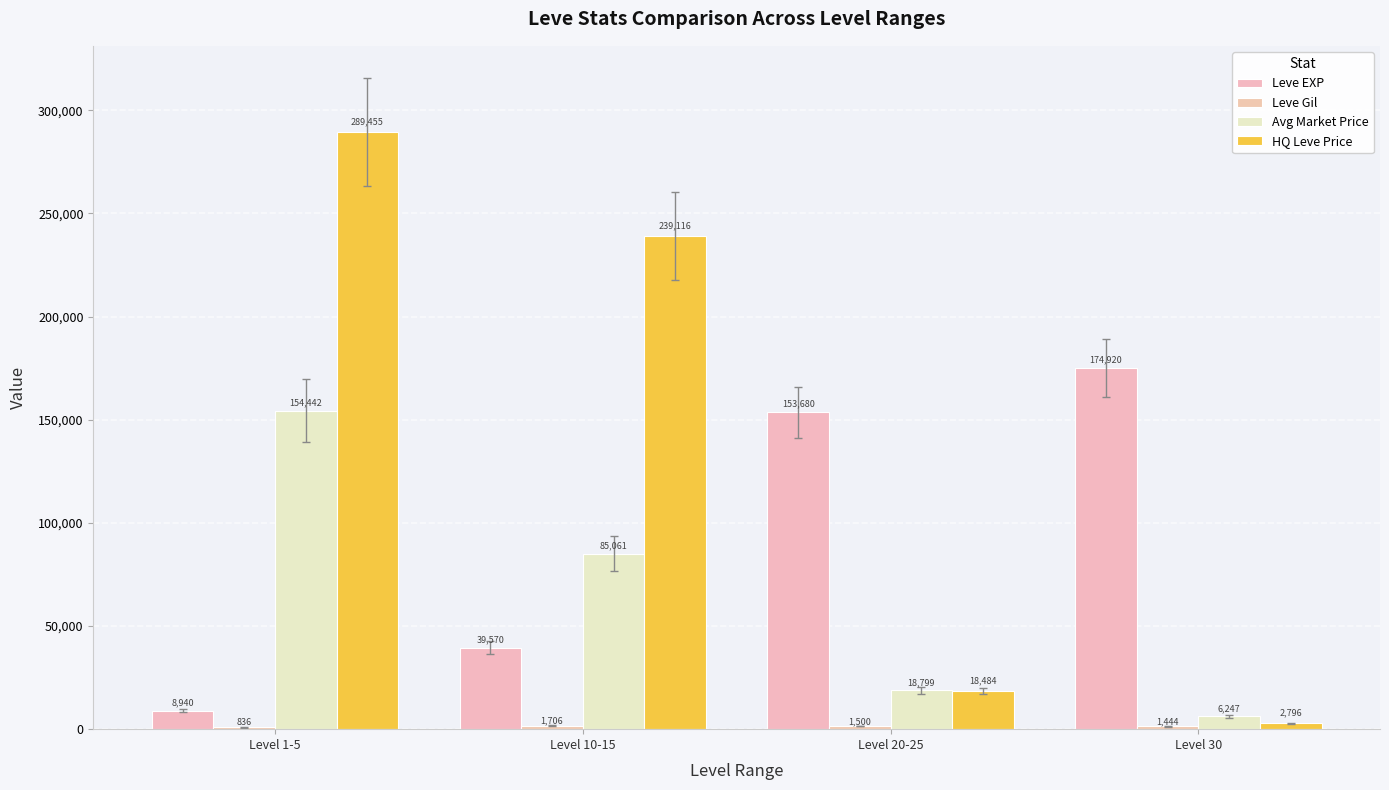

At which category does the chart reach its peak across all series?

Level 1-5